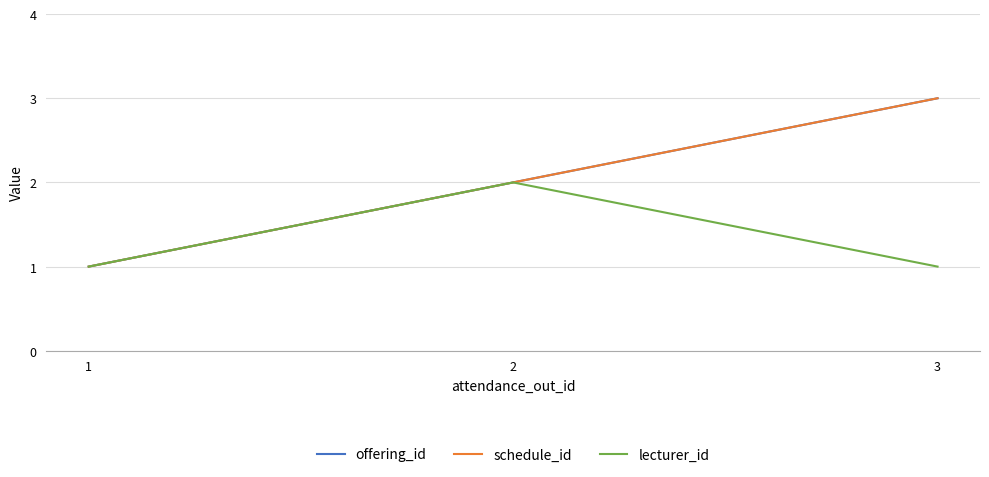

At which label does schedule_id first exceed 2?

3